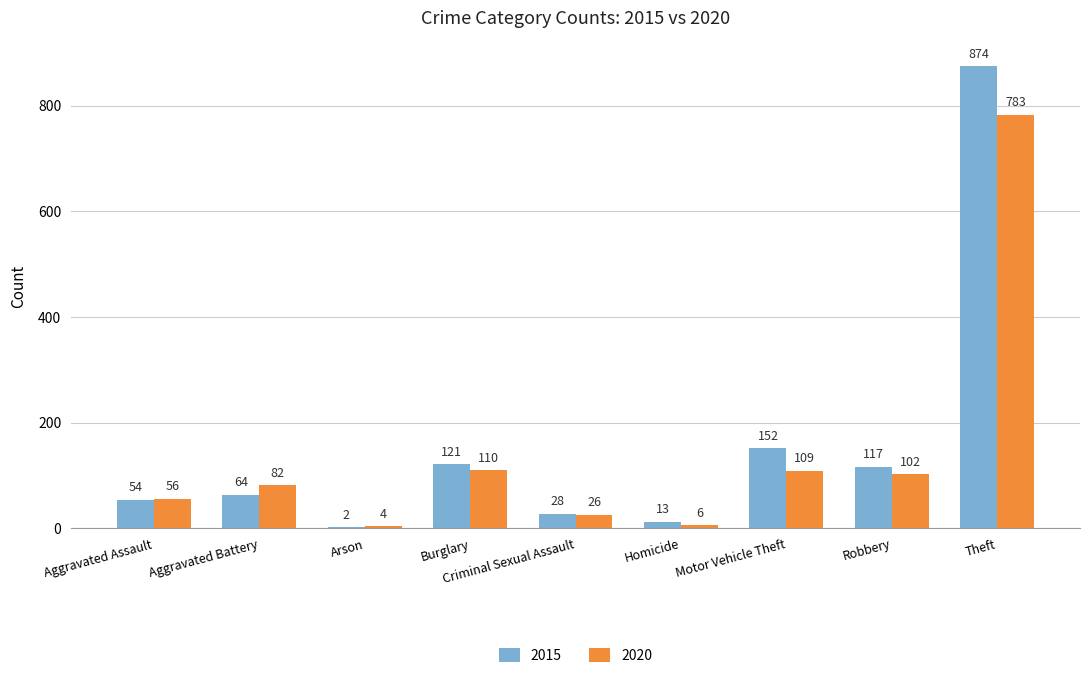

What is the difference between the 2015 values at Robbery and Burglary?

4